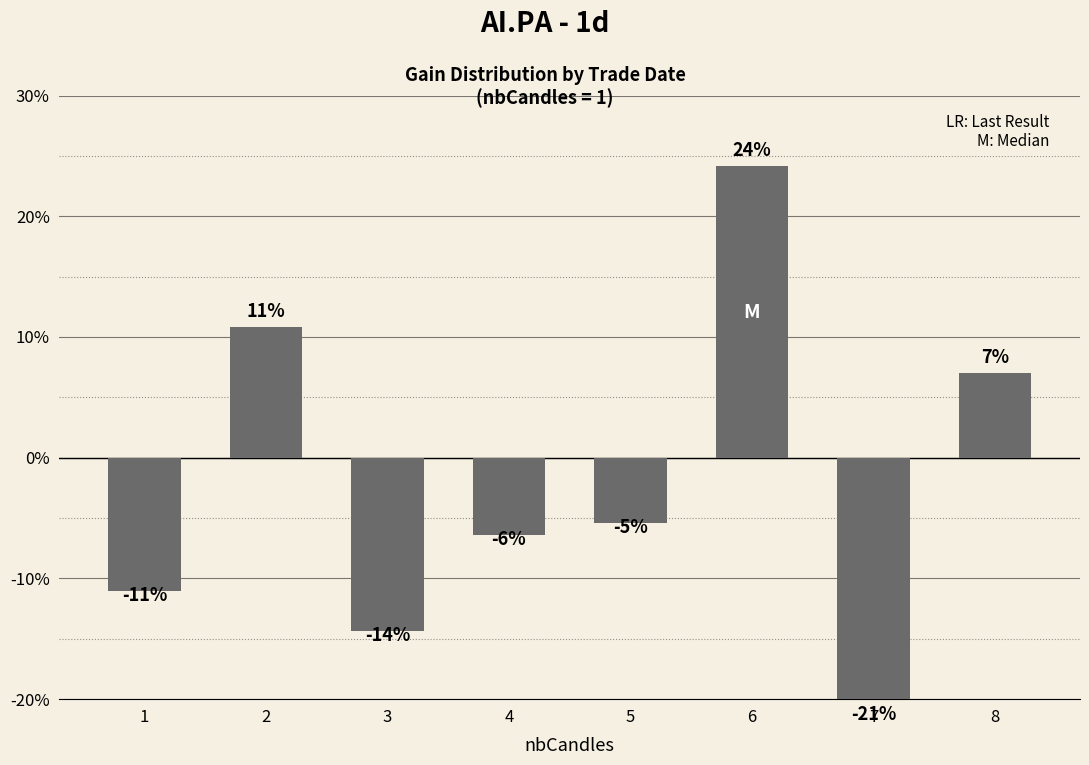

How many categories are shown in the chart?

8